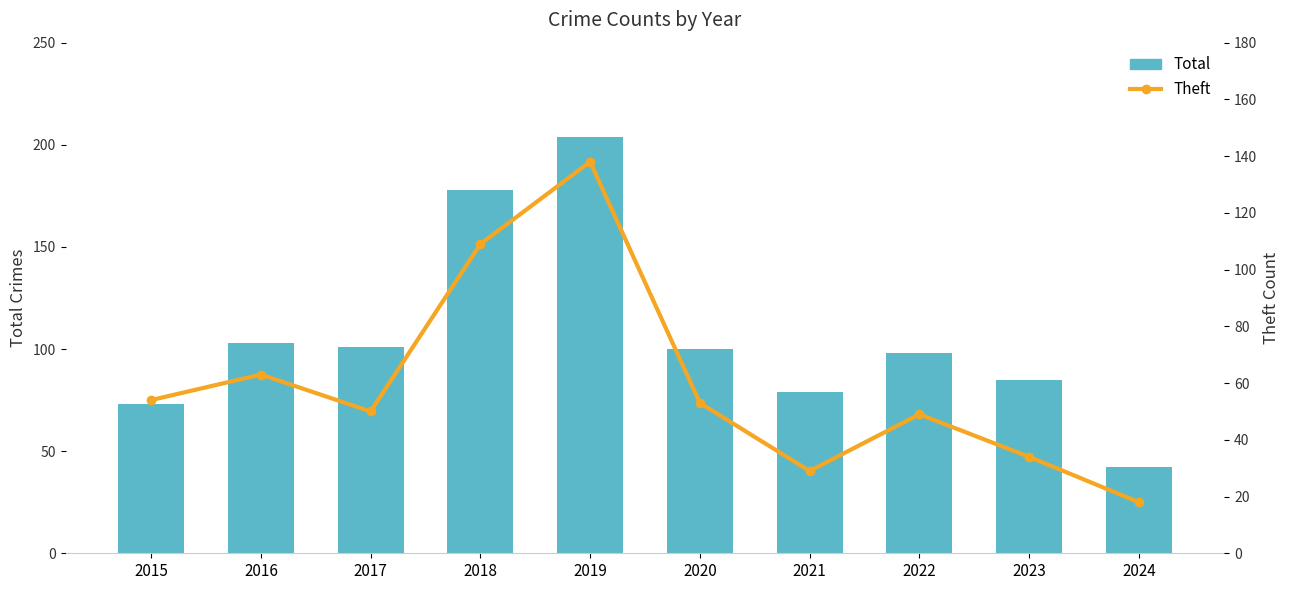

Where does the Theft series first go above 53?

2015